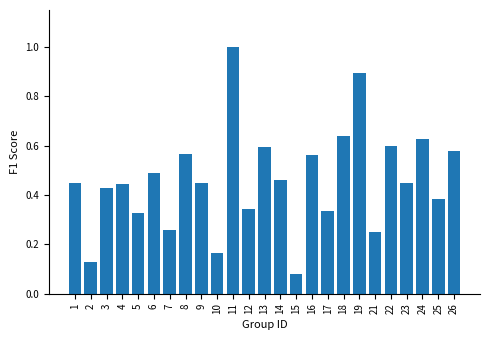

Which has a higher value, 4 or 21?

4